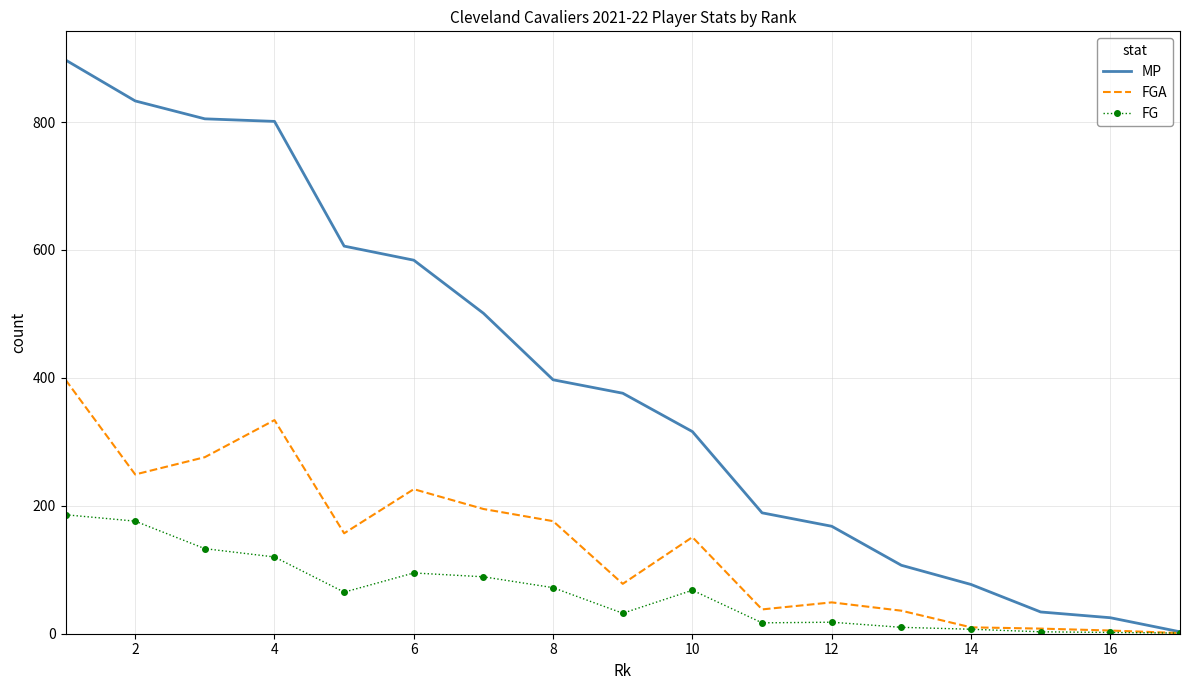

At how many categories does at least one series exceed 334?

9